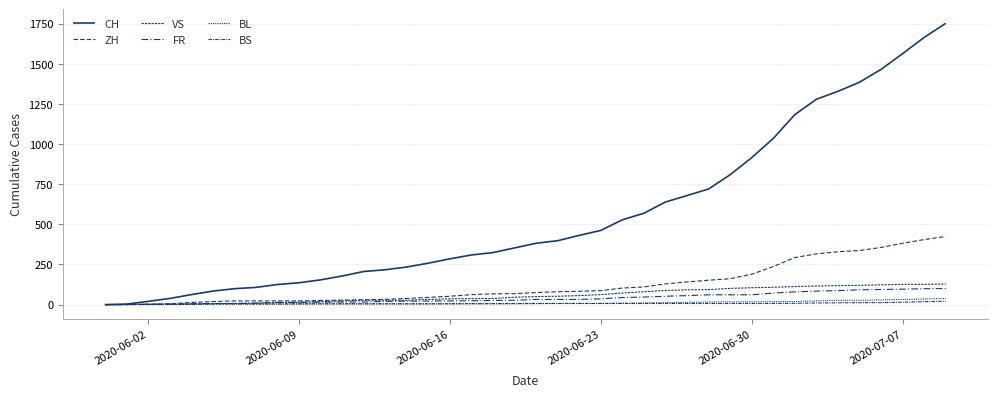

How many lines are shown in the chart?

6